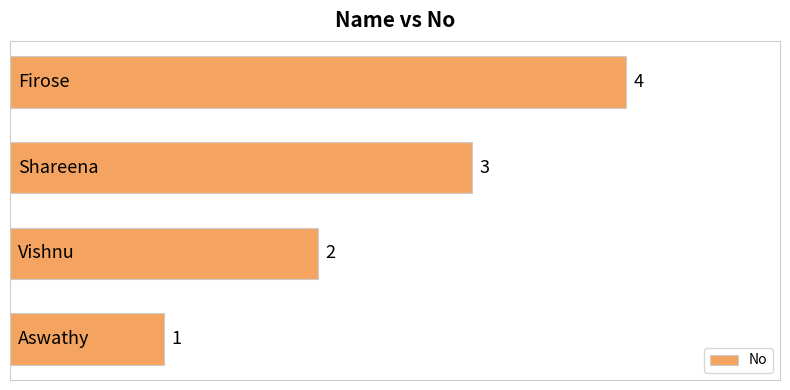

Count the values in the range 2 to 4.

3